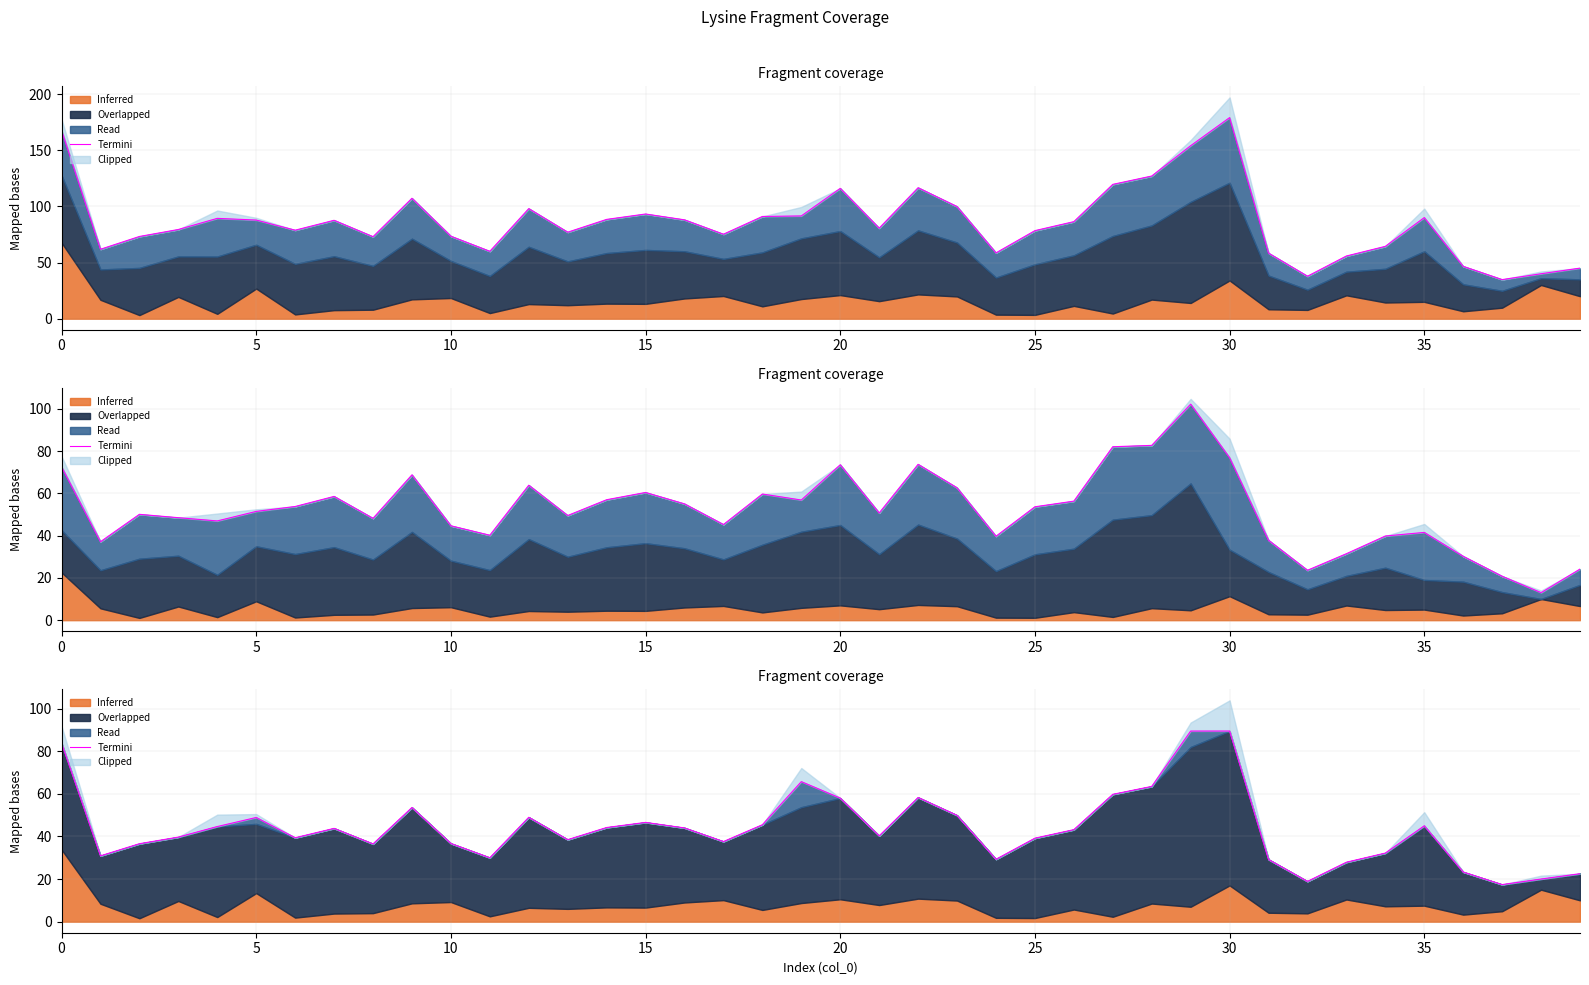

At which label is the value closest to 53?

9